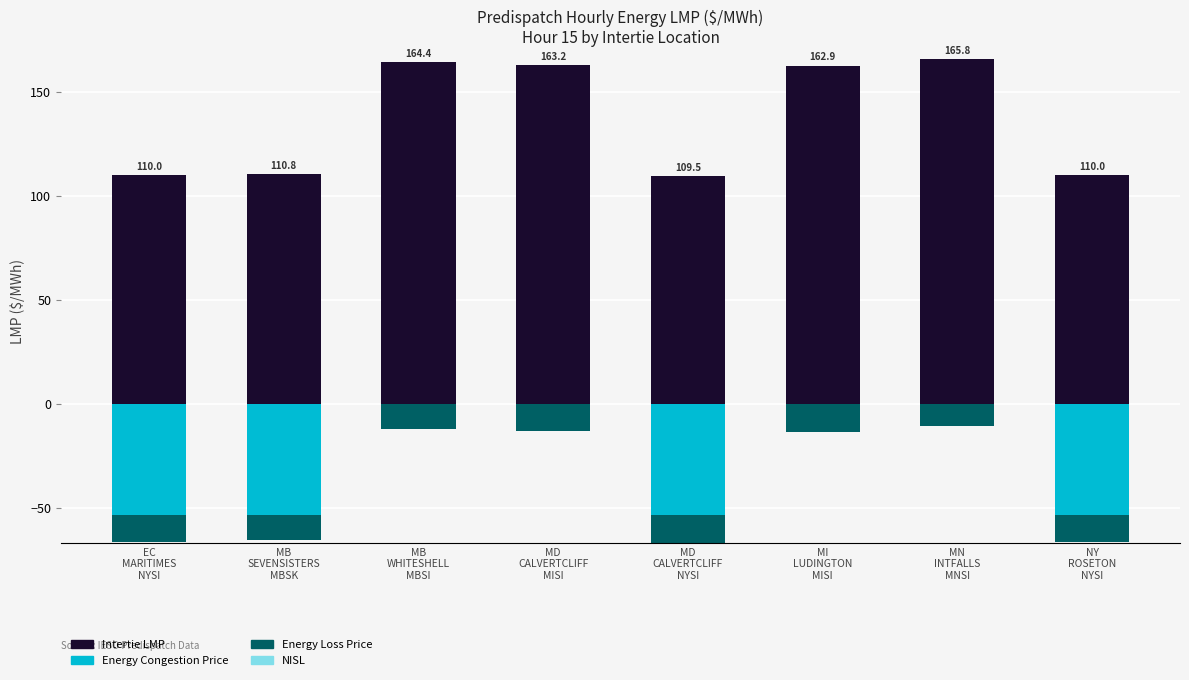

Which has a higher value, MD
CALVERTCLIFF
NYSI or MI
LUDINGTON
MISI?

MI
LUDINGTON
MISI